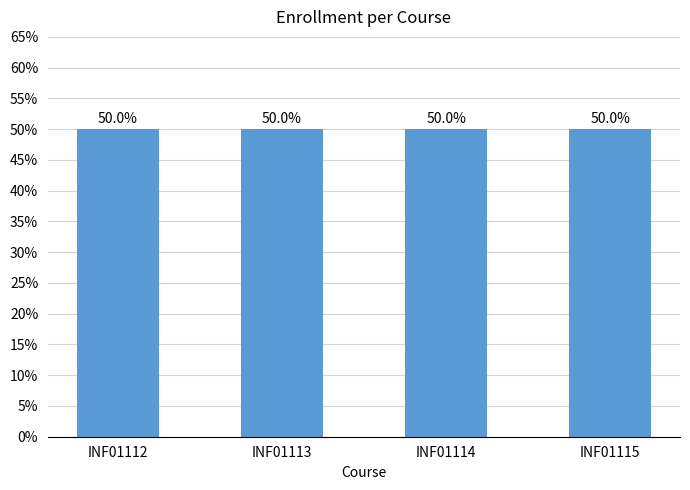

Are the bars horizontal?

No